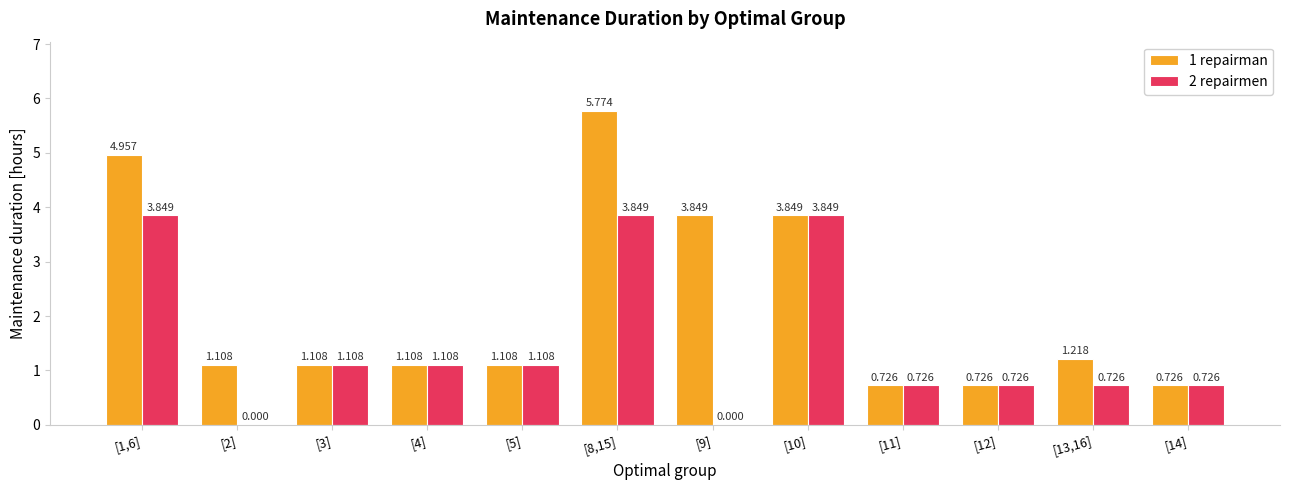

At which category is the sum across all series the highest?

[8,15]